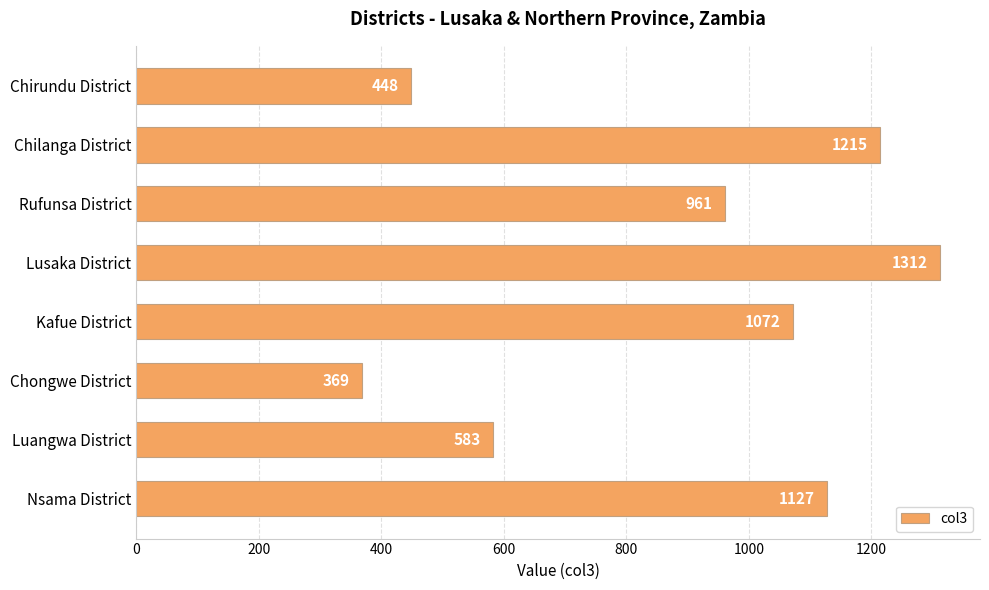

Reading bottom to top, what are all the values shown in this chart?

1127	583	369	1072	1312	961	1215	448